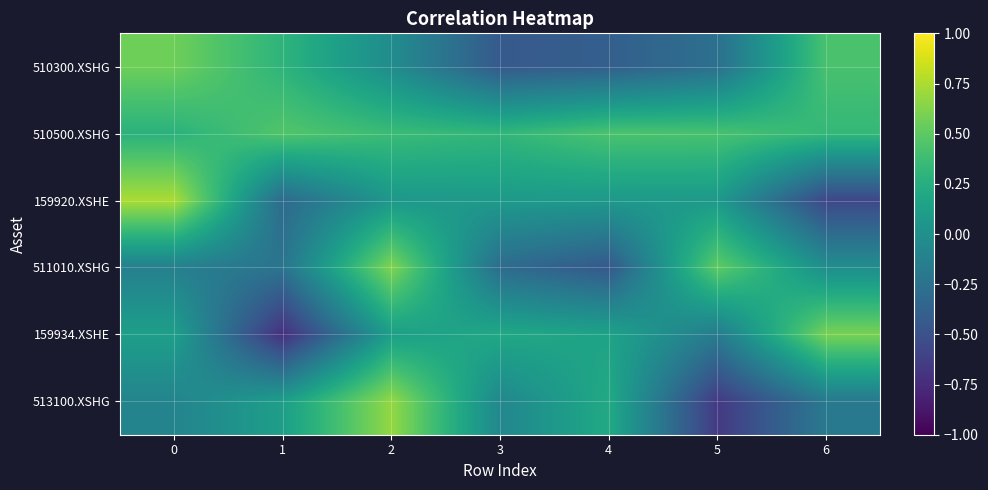

Which series changed the most between 4 and 5?

511010.XSHG